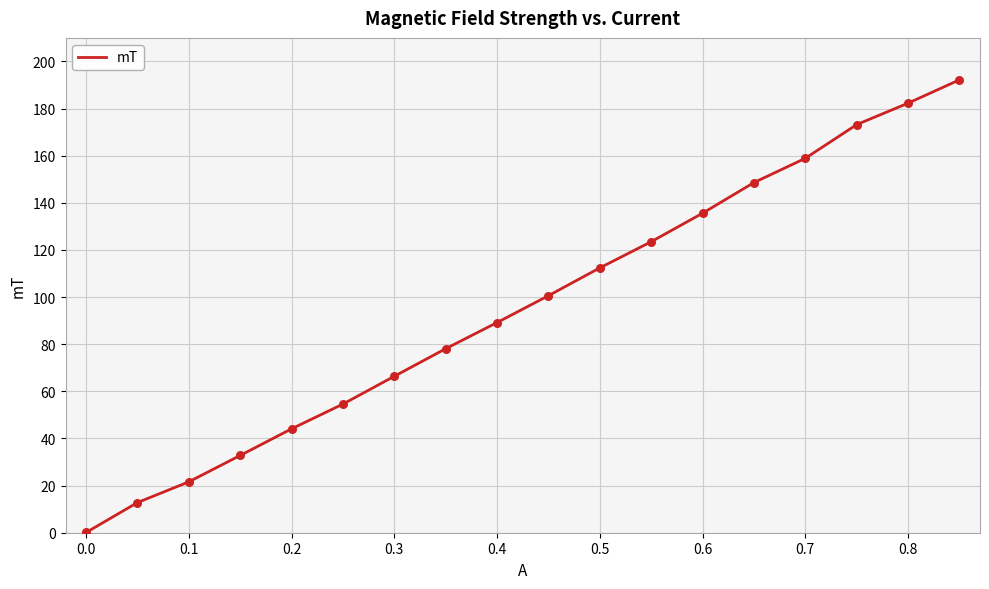

What is the greatest value displayed?

192.2